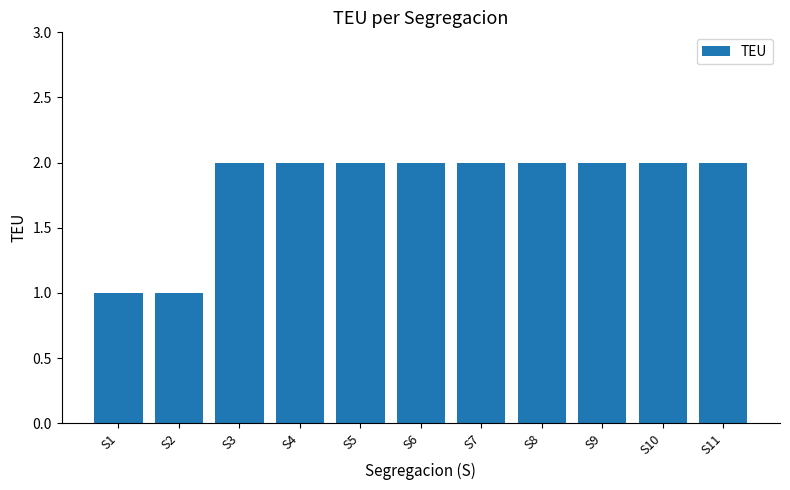

What is the difference between the second highest and minimum values?

1